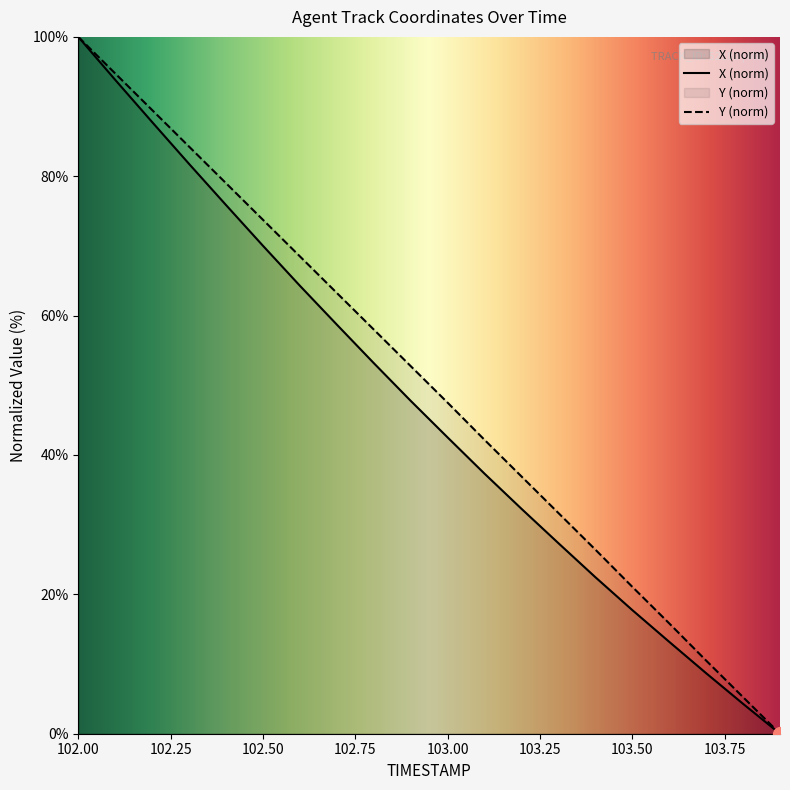

Rank the series by their maximum value, from lowest to highest.

X, Y